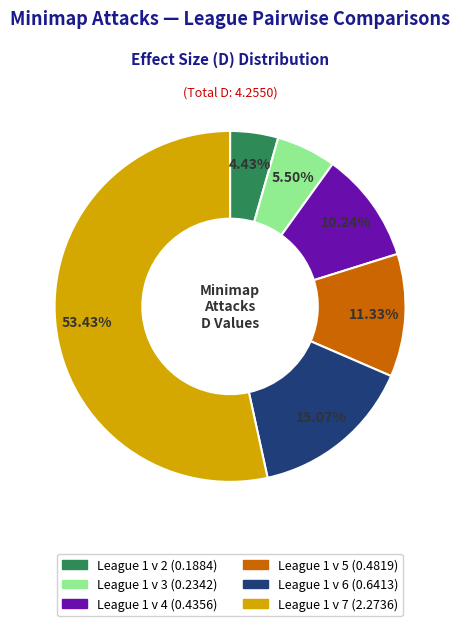

To the nearest percent, what is the difference between the League 1 v 7 and League 1 v 5 slice percentages?

42%